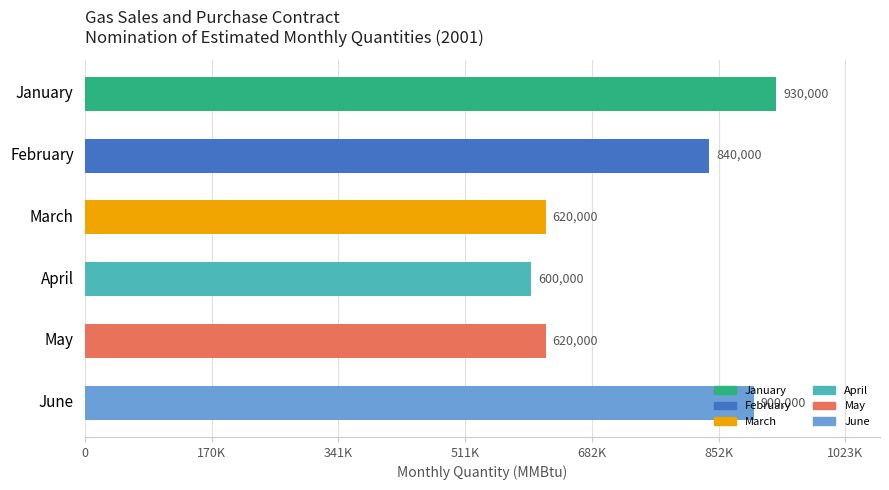

Which category has the lowest value across all series?

April